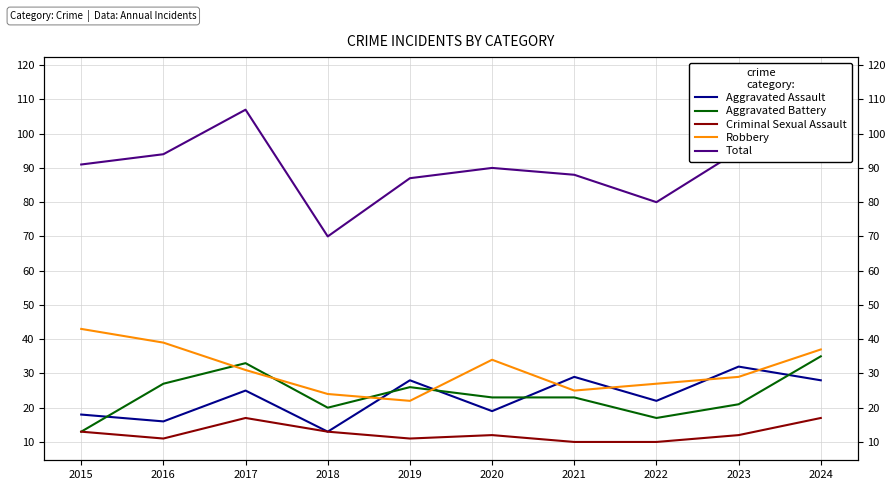

Does the chart have visible grid lines?

Yes